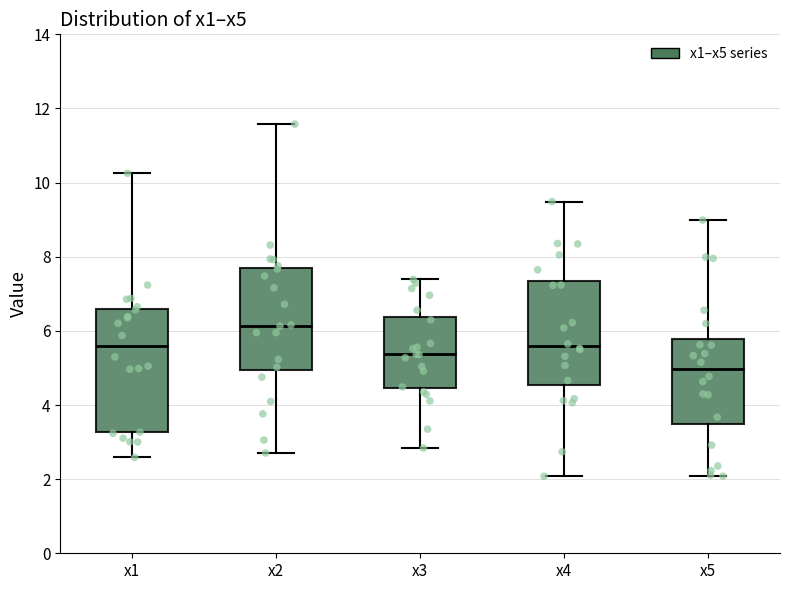

Where is the lower edge of the box for x5 on the y-axis? The values are not printed on the chart, so give them approximately, as read against the axis.

3.4